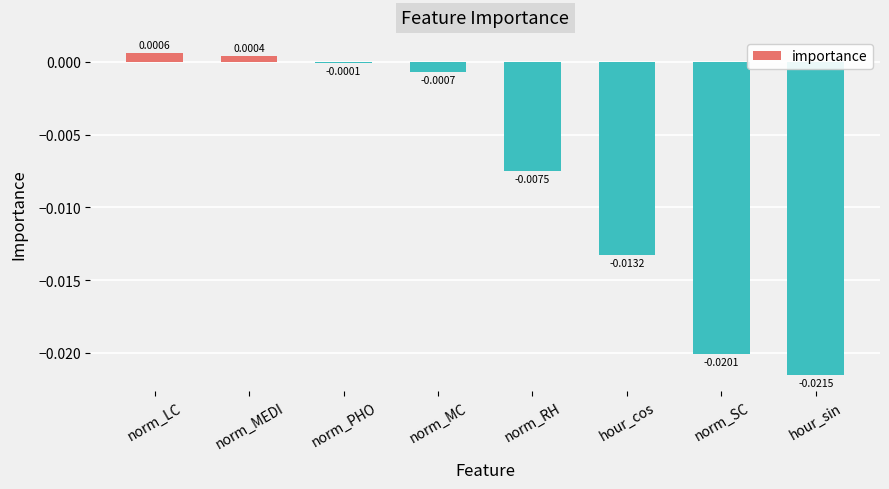

At which label does the data first exceed 0?

norm_LC